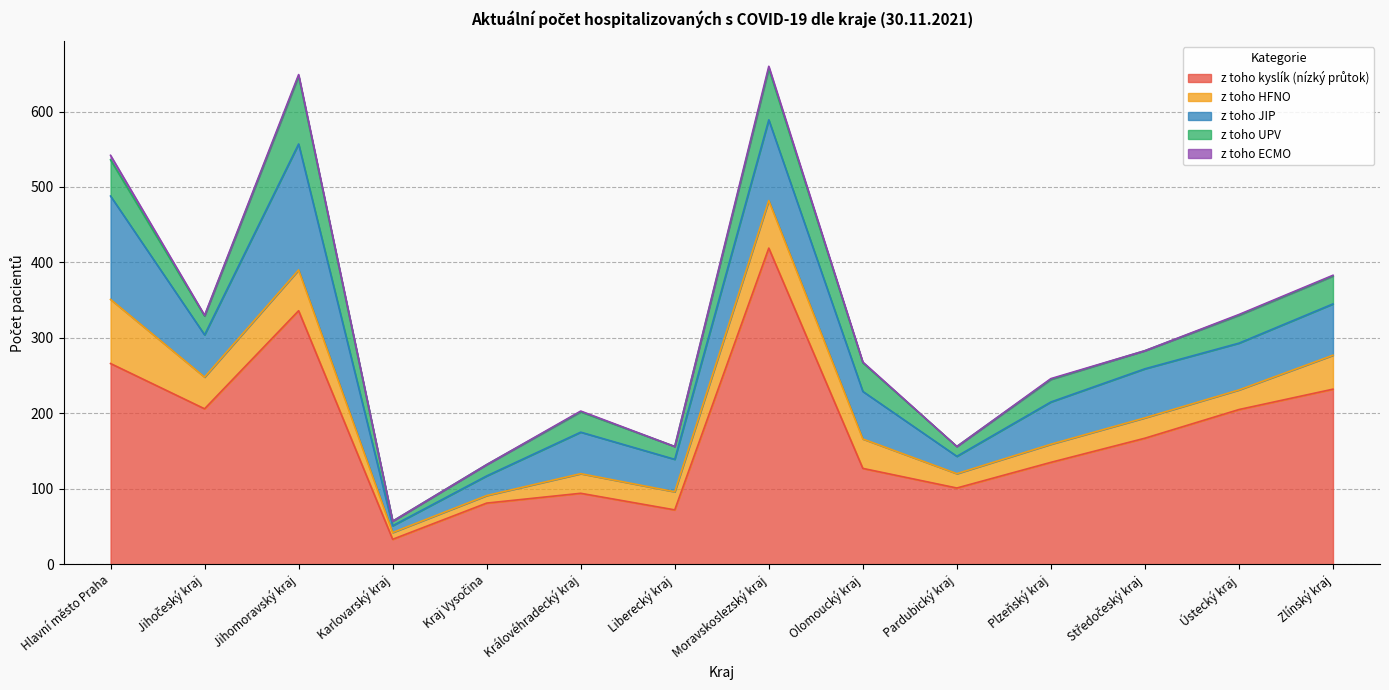

Between Jihočeský kraj and Moravskoslezský kraj, which is larger?

Moravskoslezský kraj